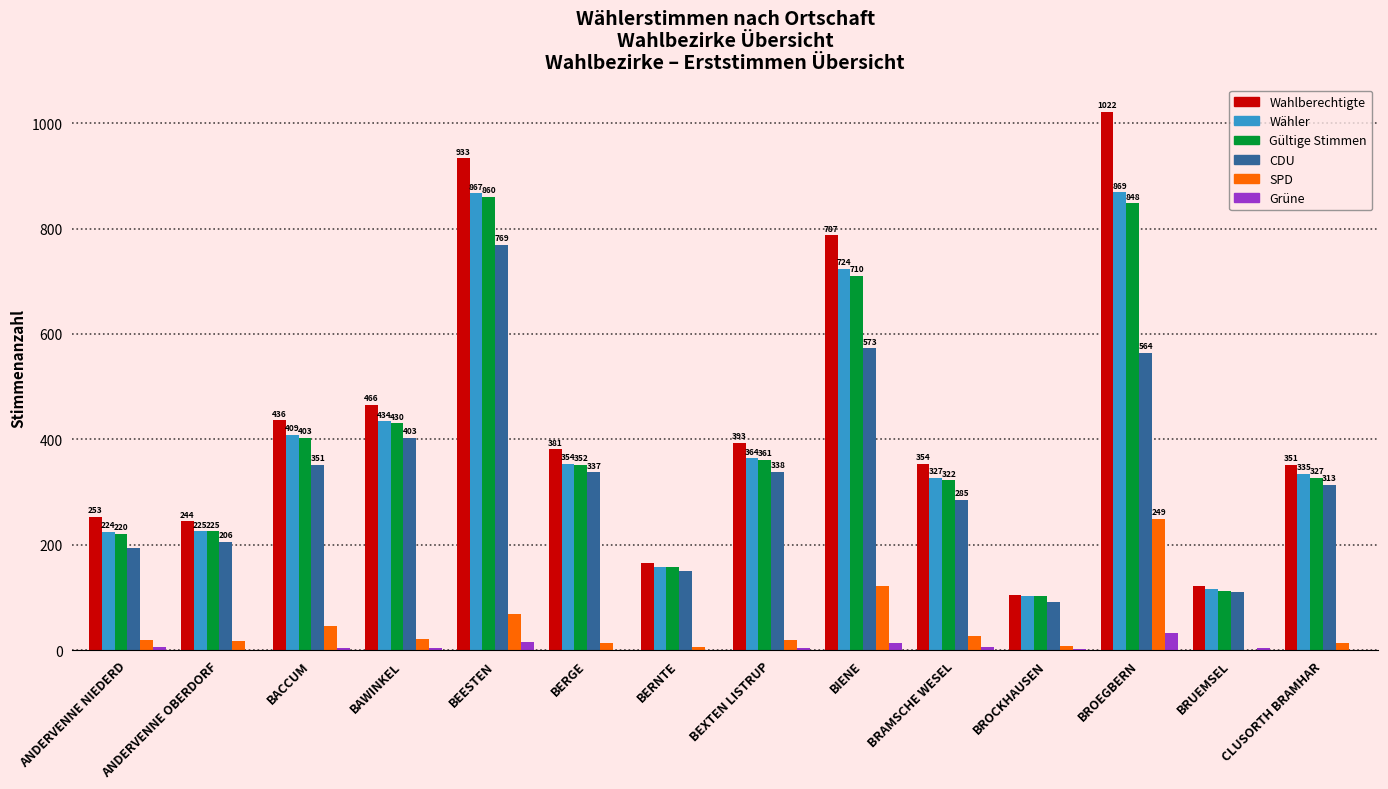

Which series changed the most between BEESTEN and BRUEMSEL?

Wahlberechtigte